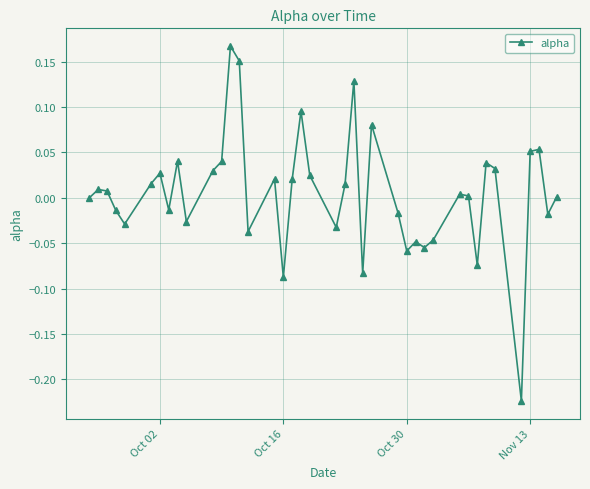

What is the difference between the maximum and minimum values?

0.4